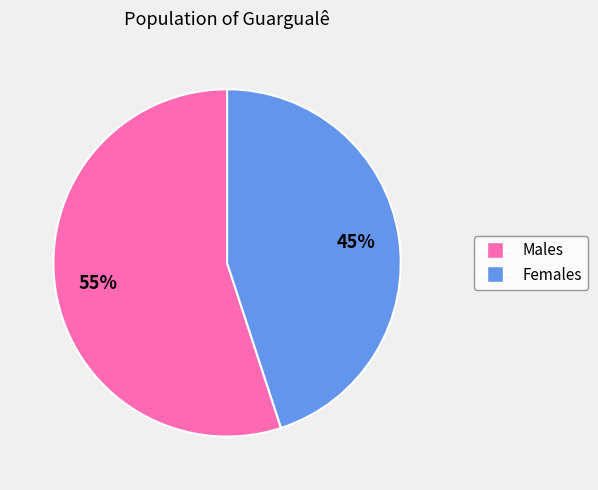

Does any single category account for the majority?

Yes